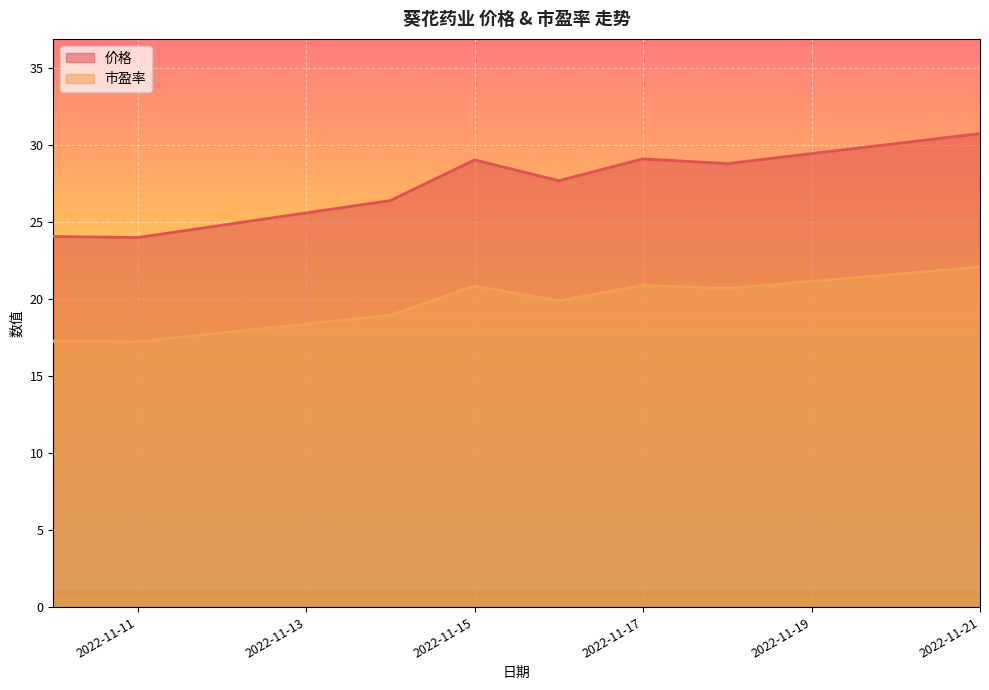

Rank the categories by 价格 value from lowest to highest.

2022-11-11, 2022-11-10, 2022-11-14, 2022-11-16, 2022-11-18, 2022-11-15, 2022-11-17, 2022-11-21